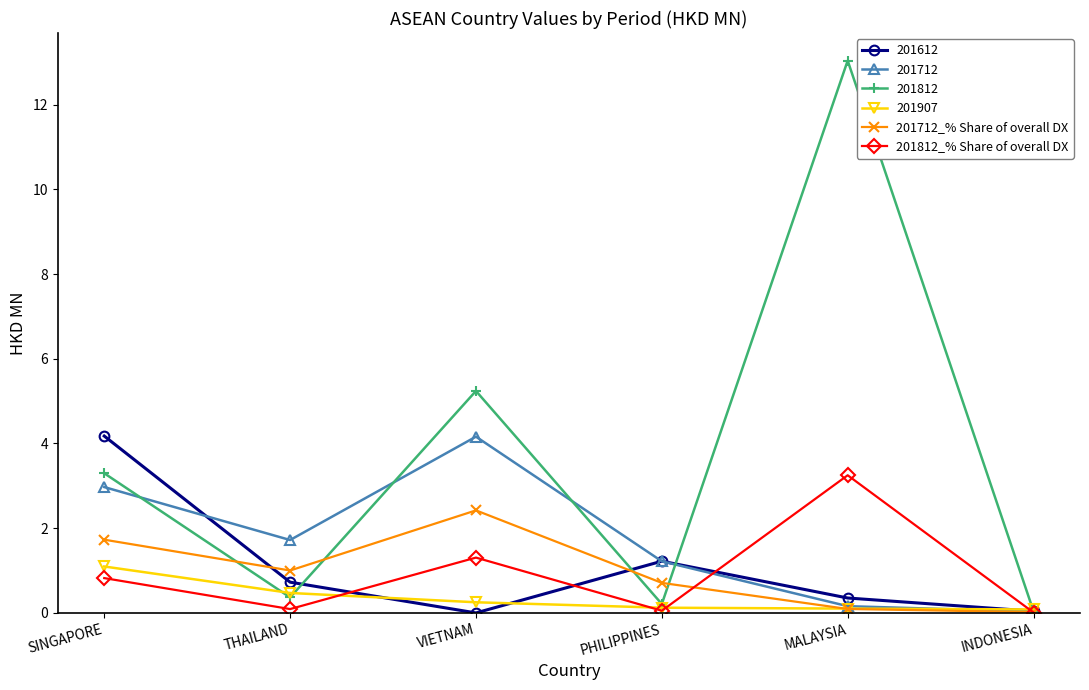

Between which two adjacent categories do 201812_% Share of overall DX and 201712_% Share of overall DX first intersect?

PHILIPPINES and MALAYSIA